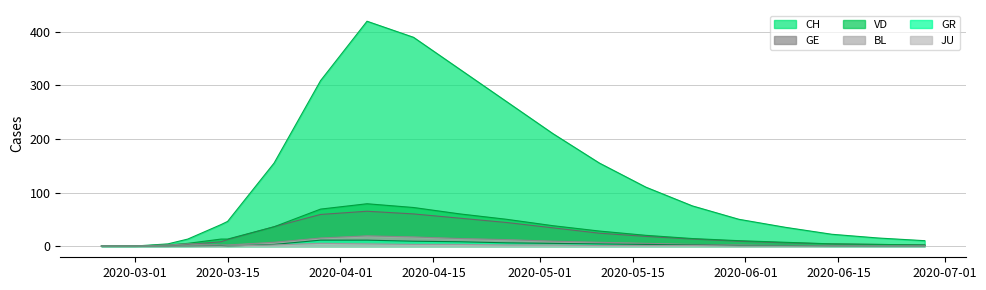

Which series has the largest total across all categories?

CH